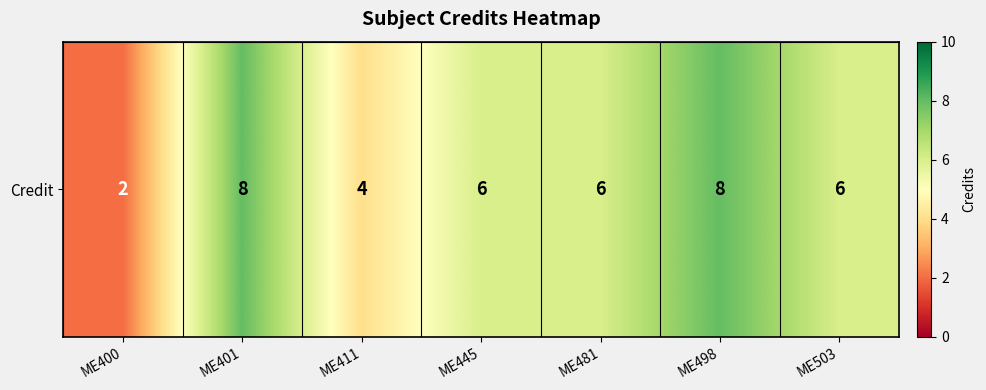

What is the approximate value at ME411?

4